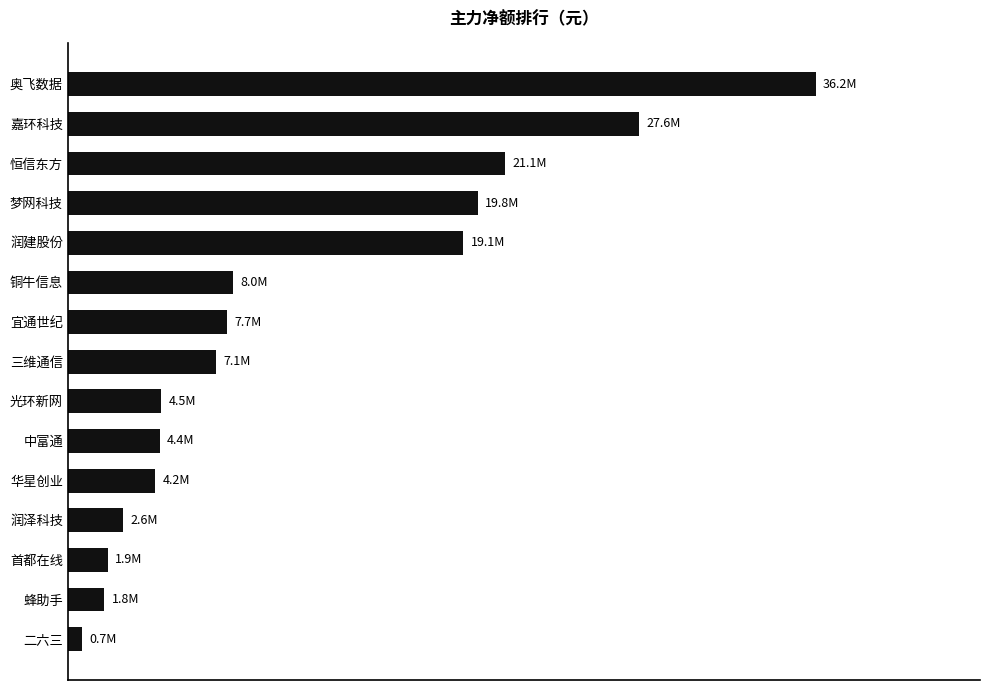

Where is the data nearest to the value 18409135?

润建股份